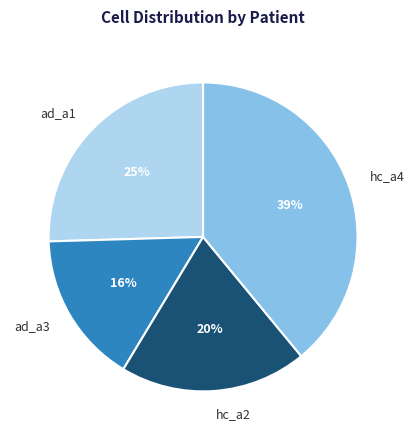

What percentage is the ad_a3 slice, to the nearest percent?

16%